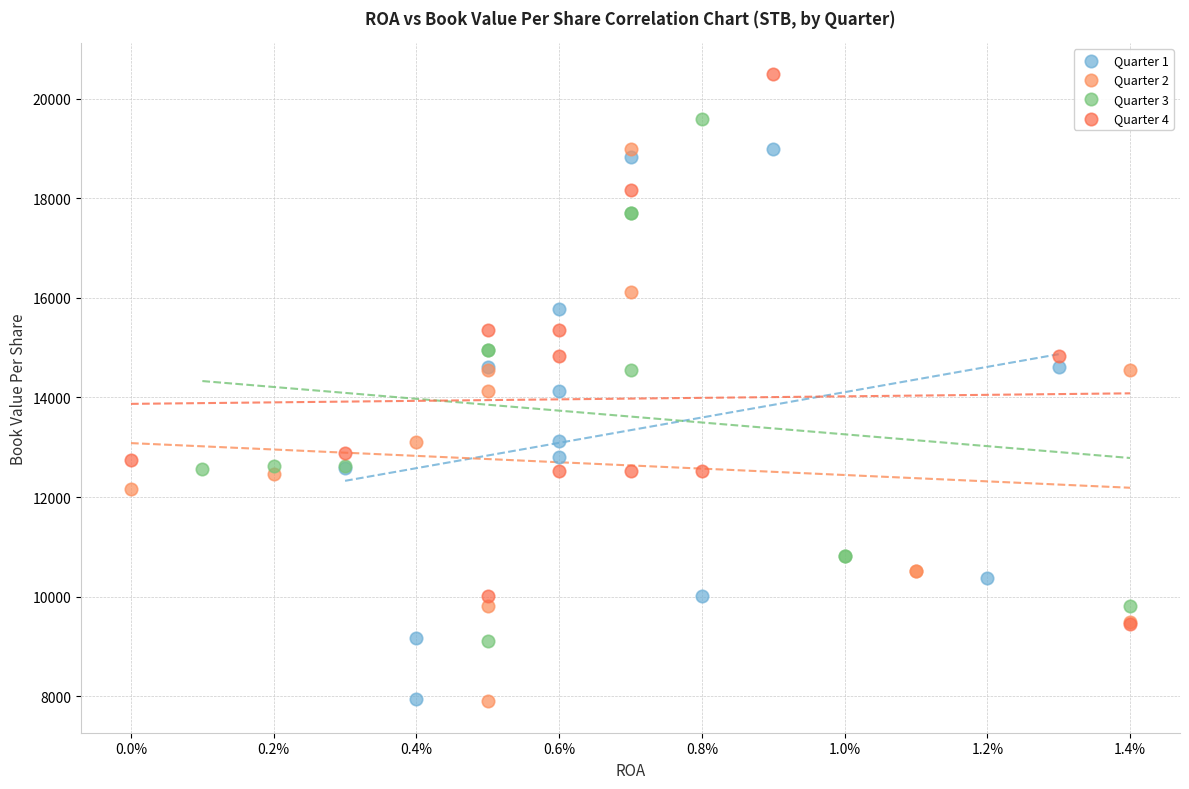

Which series contains the highest Y value?

Quarter 4